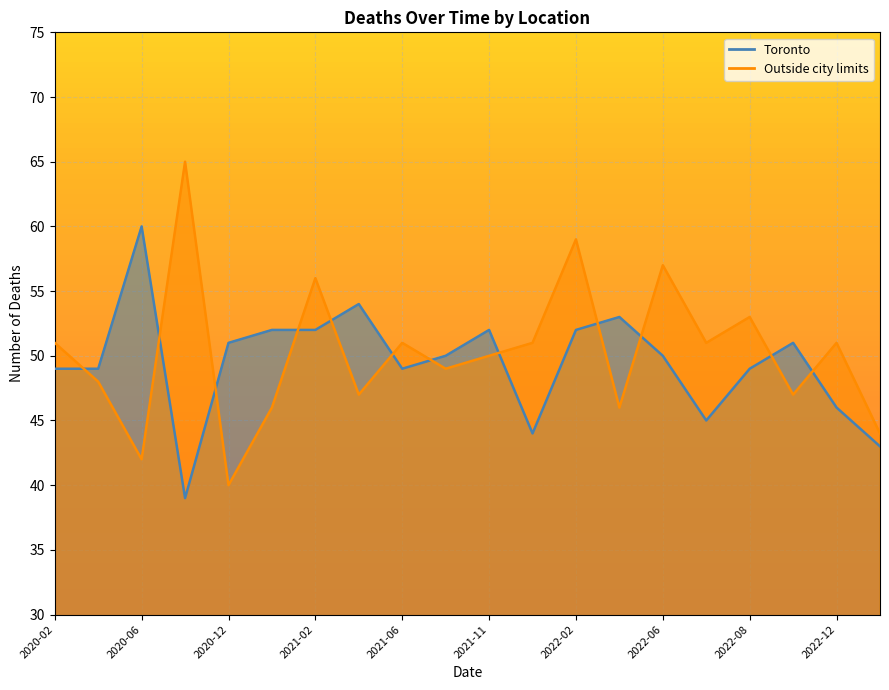

What is the total value across all series at 2021-07?

99